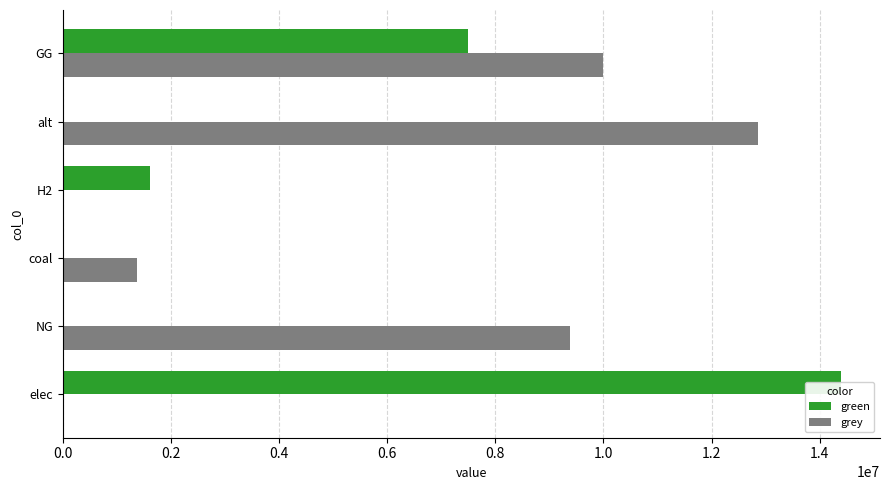

True or false: green has a value of 661863.0 at H2.

False